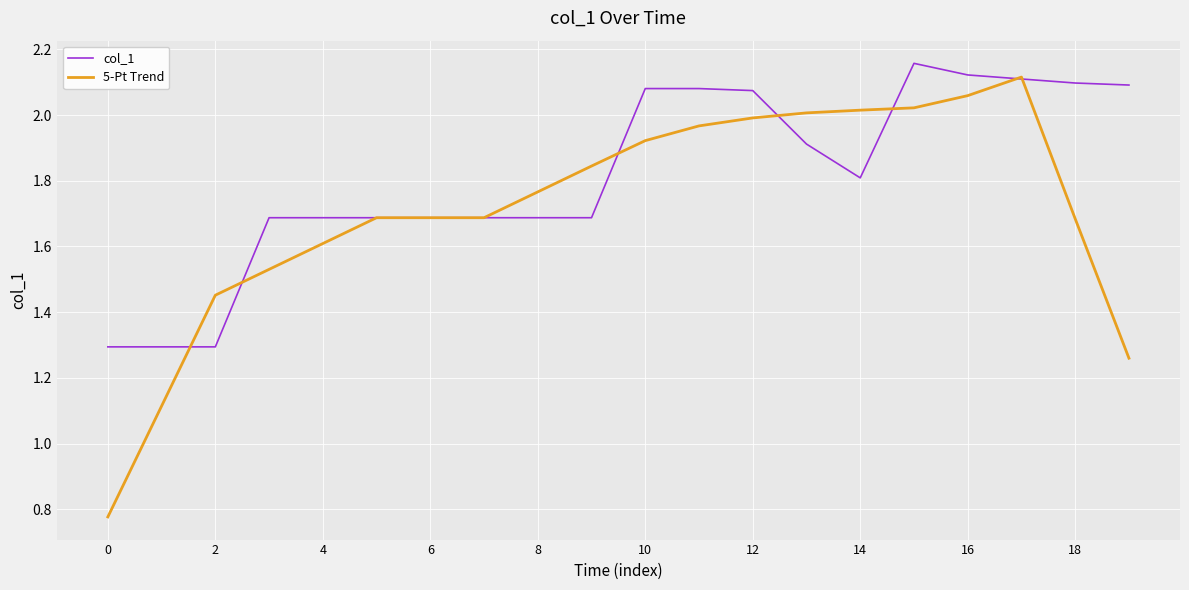

What is the sum of all col_1 values?

36.2